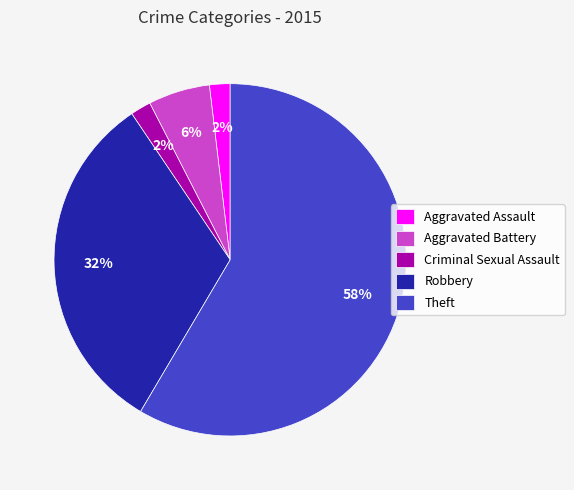

True or false: Aggravated Battery accounts for 6% of the total.

True